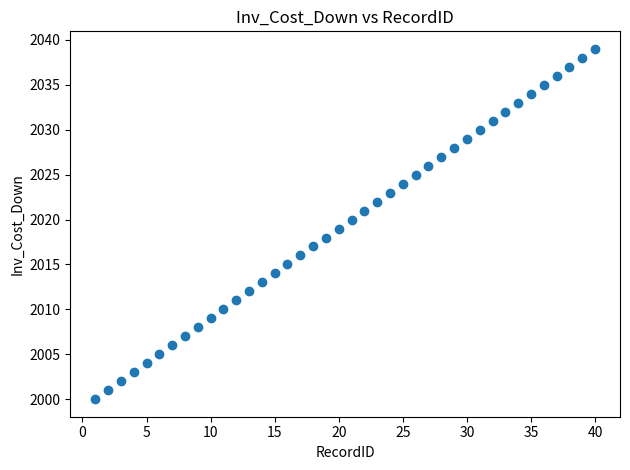

What is the range of X values (max minus min)?

39